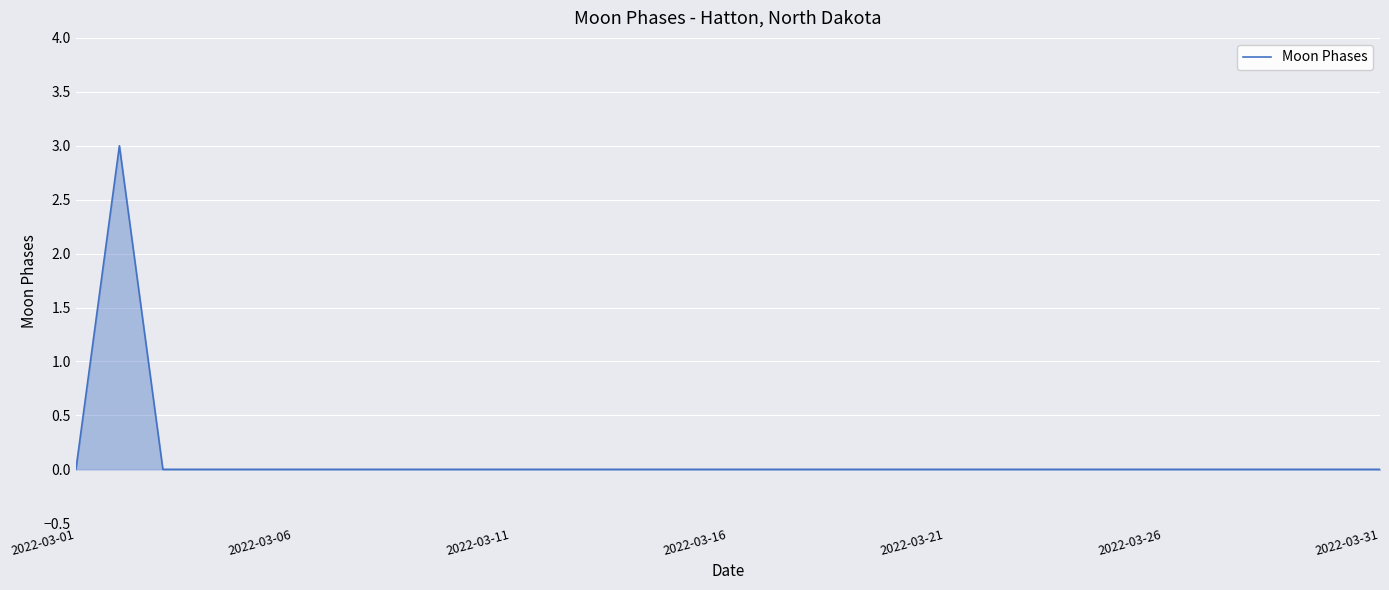

What is the difference between the maximum and minimum values?

3